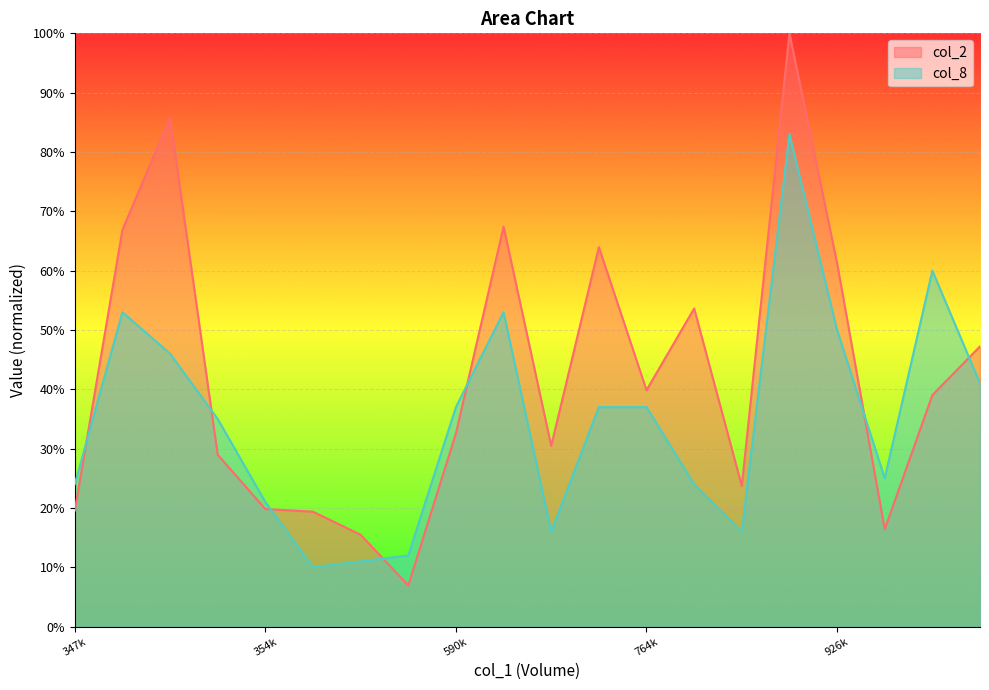

What position from the right is 809000?

1